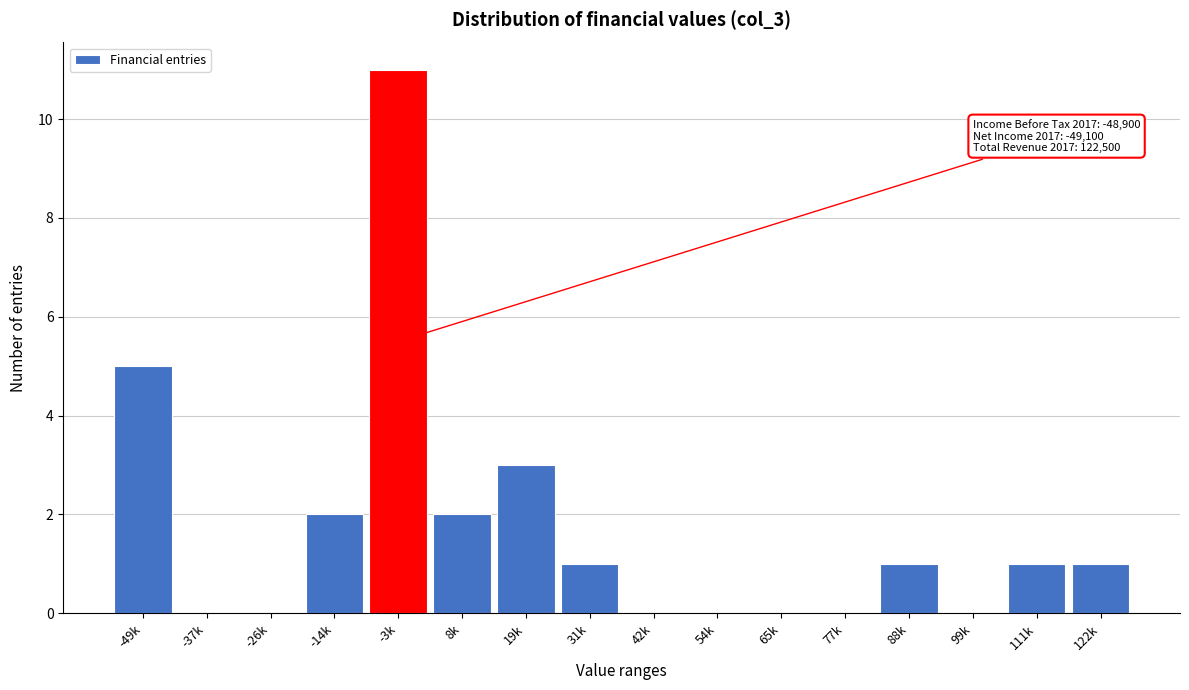

Reading left to right, what are all the values shown in this chart?

-49k=5	-37k=0	-26k=0	-14k=2	-3k=11	8k=2	19k=3	31k=1	42k=0	54k=0	65k=0	77k=0	88k=1	99k=0	111k=1	122k=1